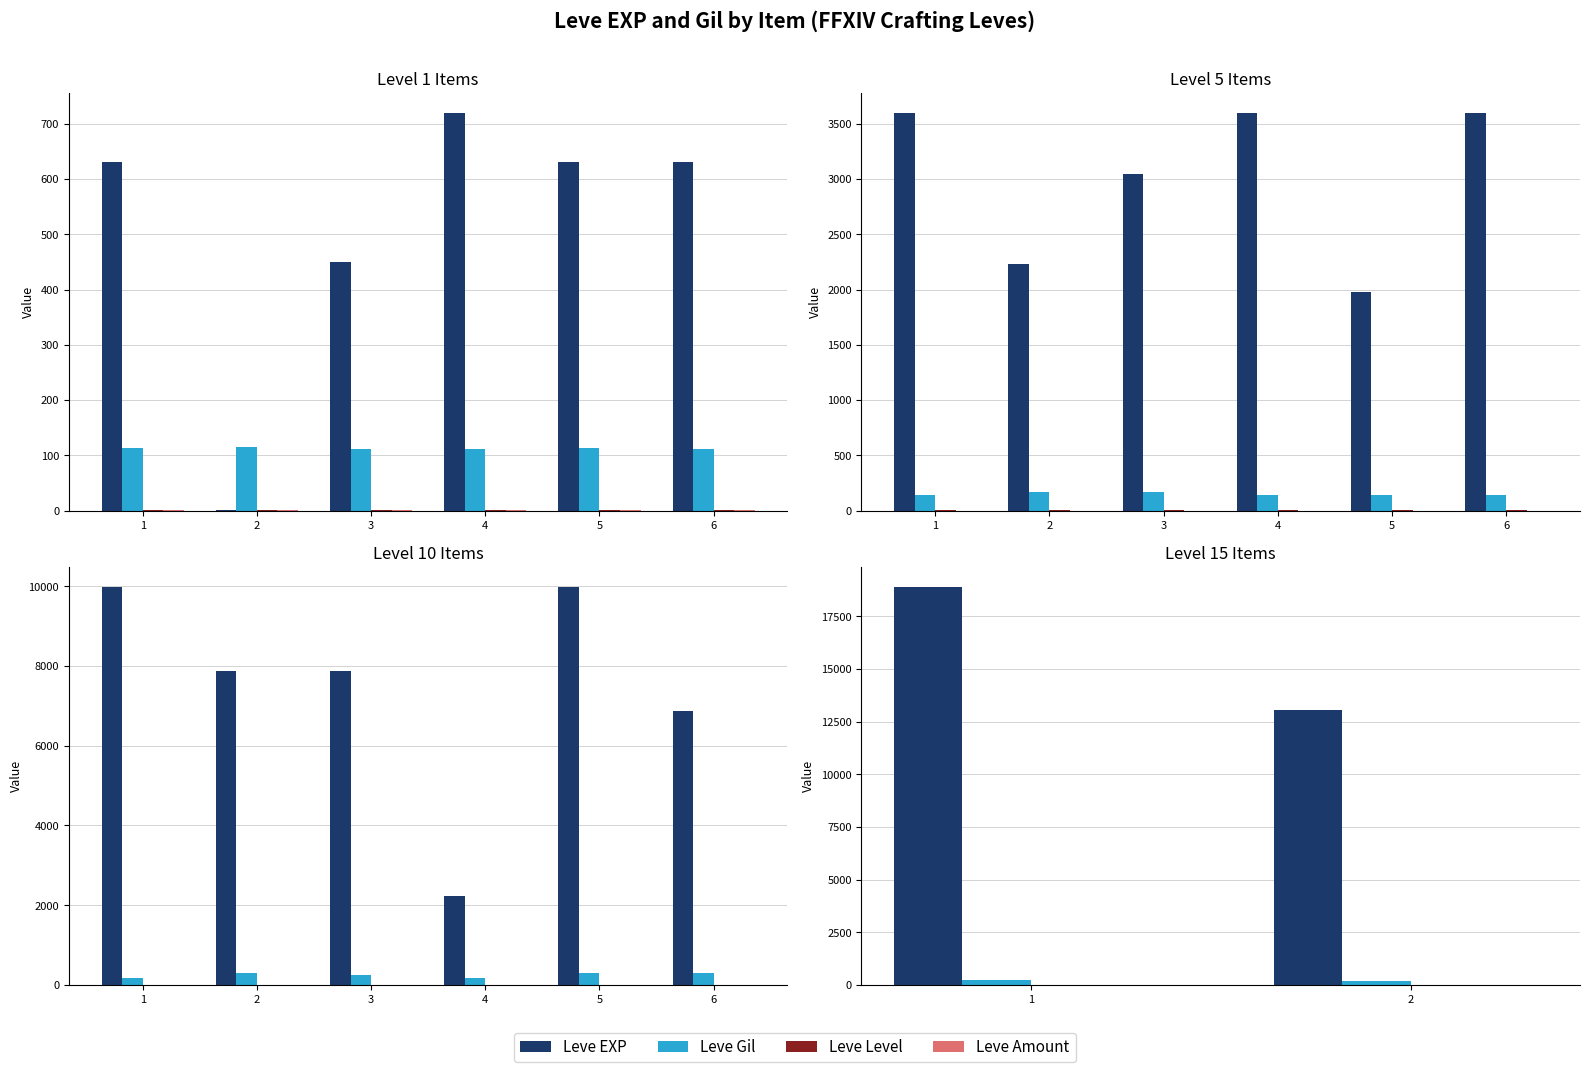

What is the difference between the Leve EXP values at 1 and 2?

5870